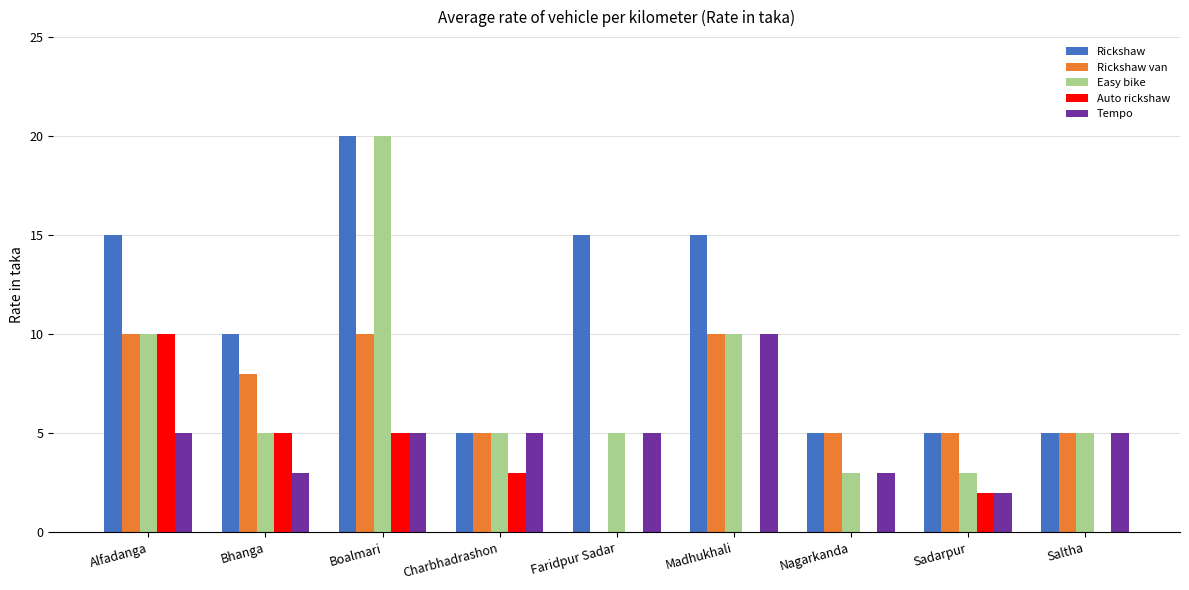

What is the maximum value for Rickshaw?

20